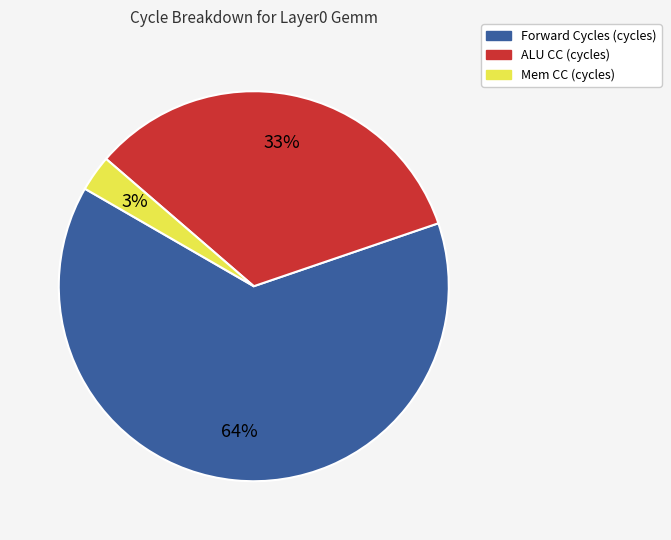

Between Mem CC (cycles) and ALU CC (cycles), which is larger?

ALU CC (cycles)